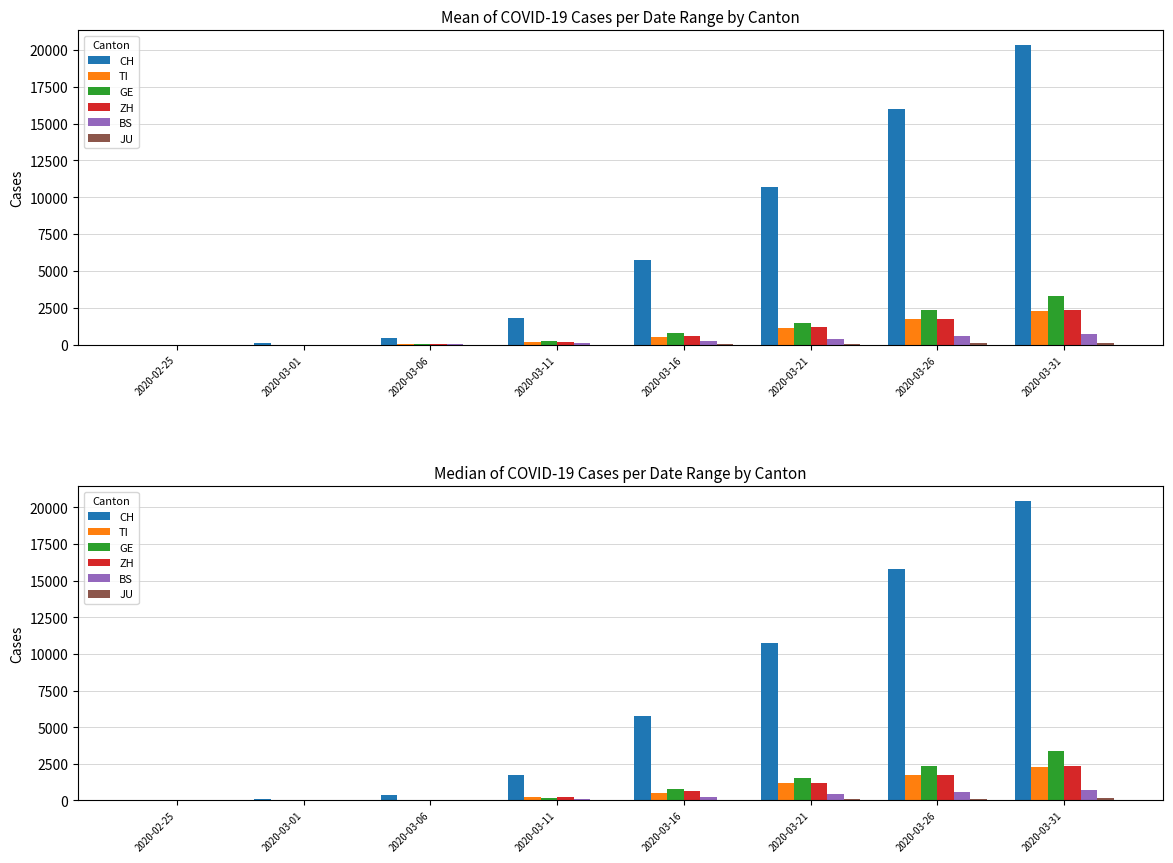

Between 2020-02-25 and 2020-03-06, which series saw the biggest shift?

CH